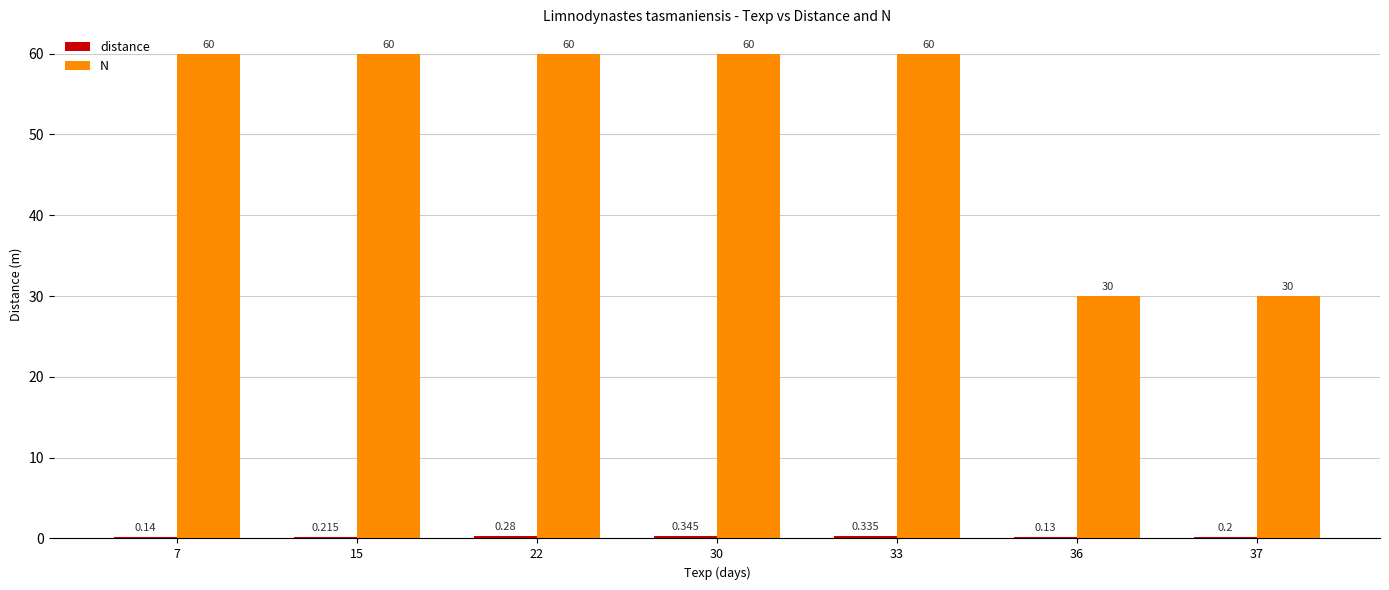

Count the number of data series in this chart.

2